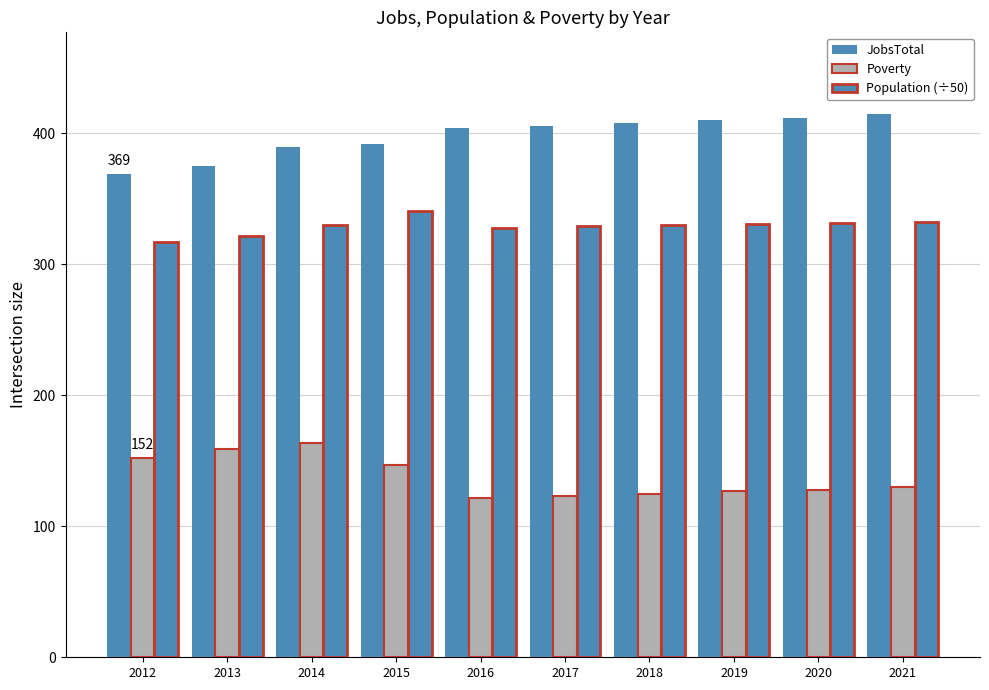

Rank the series by their maximum value, from lowest to highest.

Poverty, Population (÷50), JobsTotal